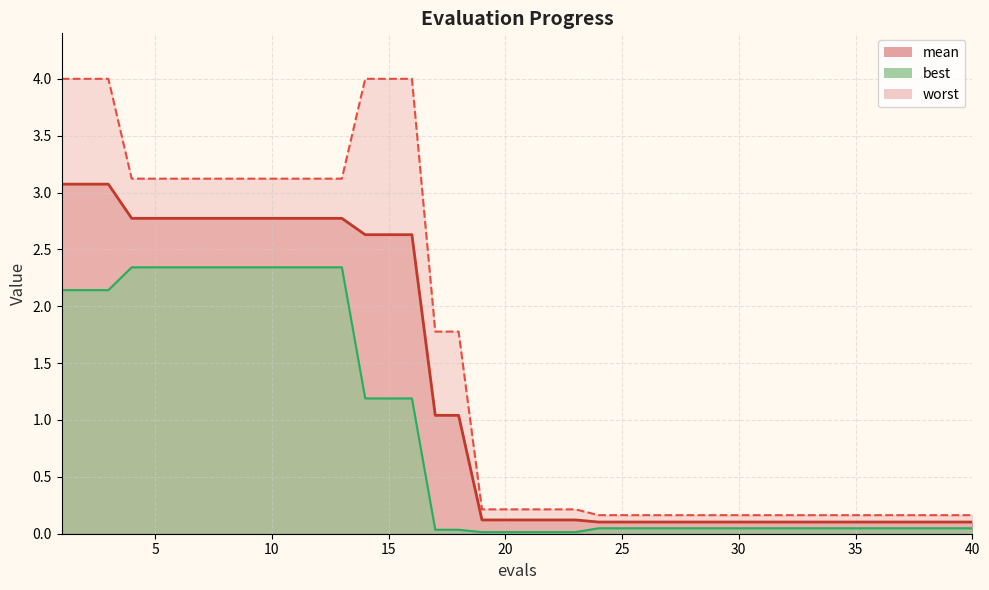

True or false: best and mean intersect in this chart.

False